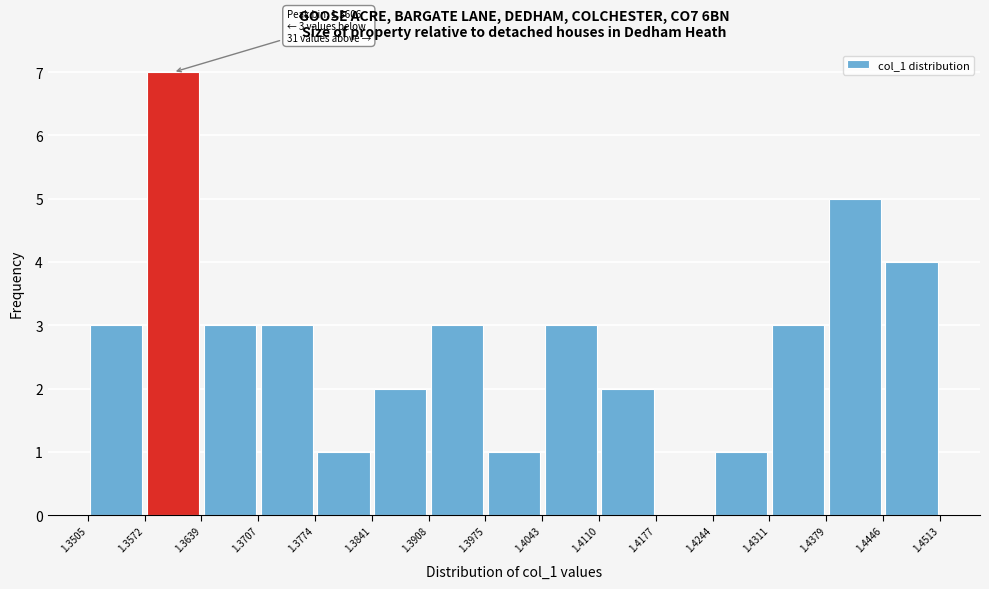

Which range on the x-axis has the tallest bar?

1.3572 to 1.3639